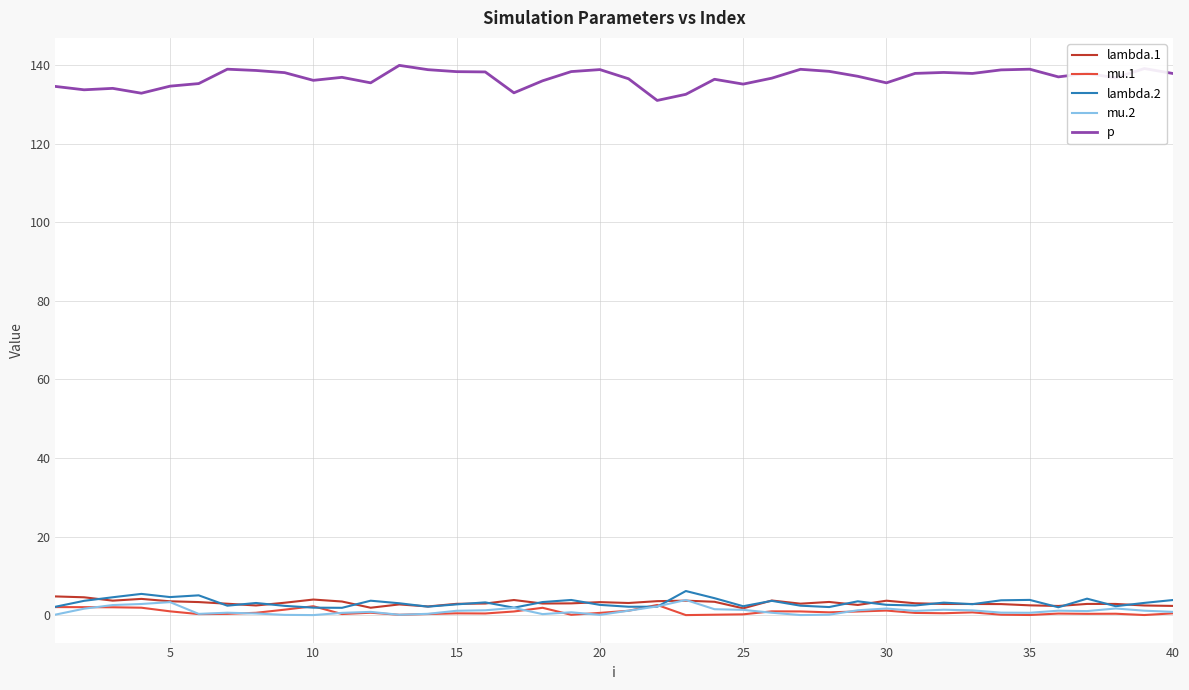

Is this an area chart (filled region under the line)?

No